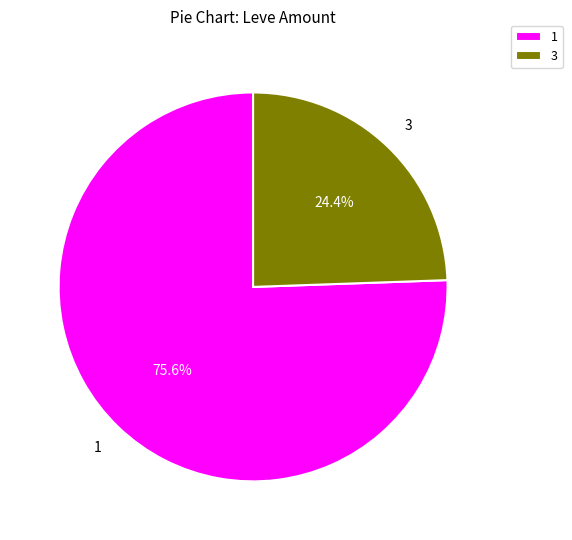

Which slice is the smallest?

3